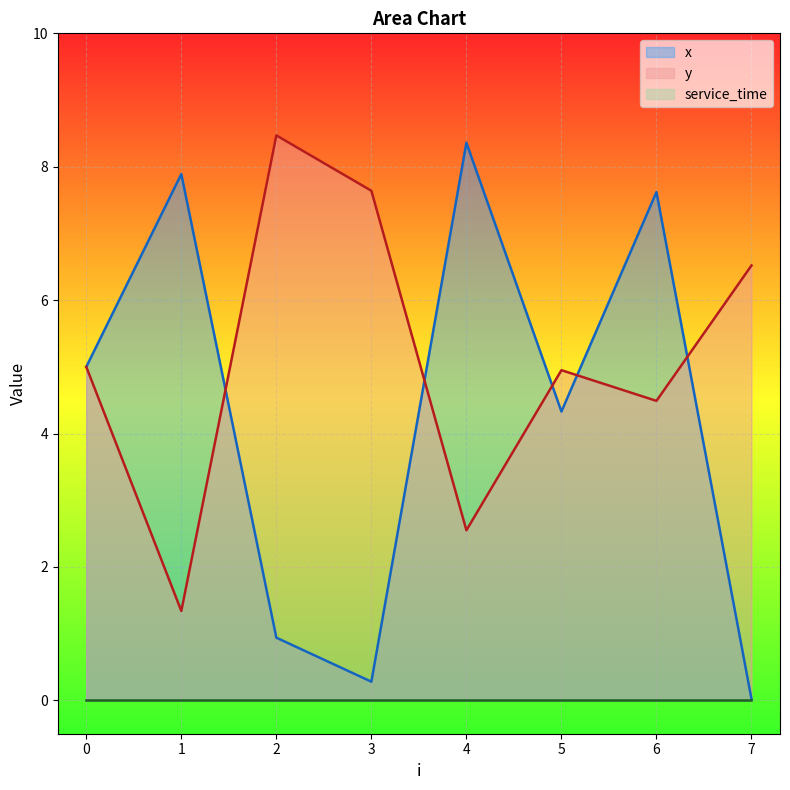

Where is the first local minimum for x?

3